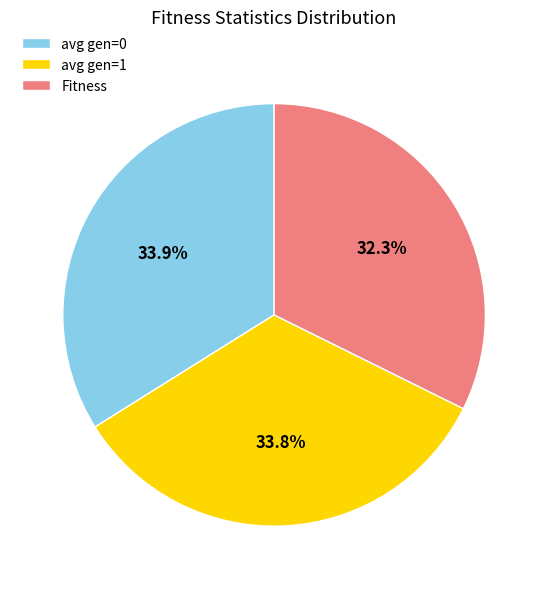

Combined, what portion of the pie is avg gen=1 and Fitness?

66.1%